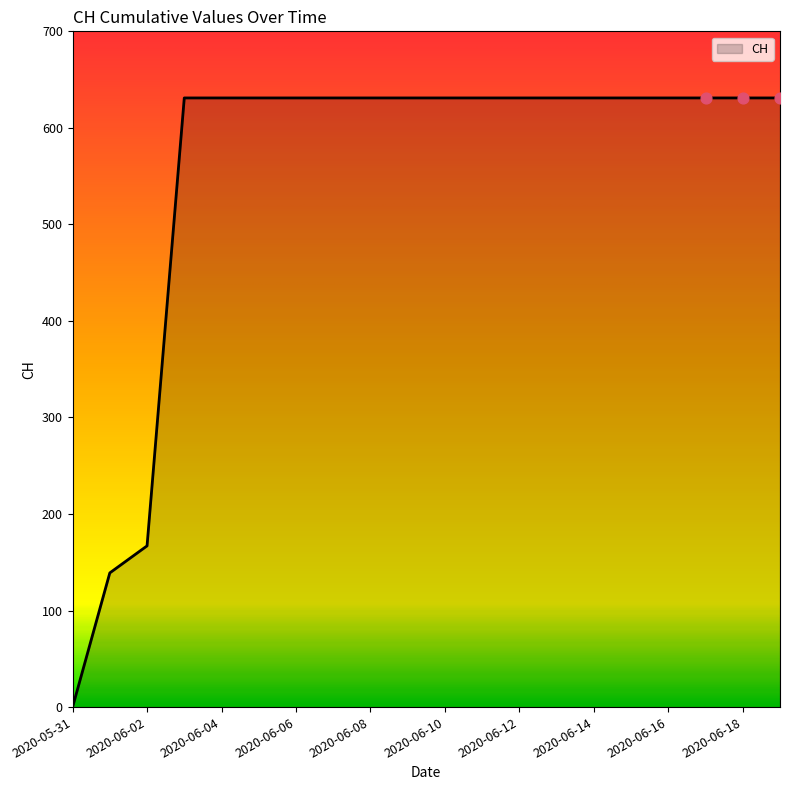

What is the difference between the maximum and minimum values?

631